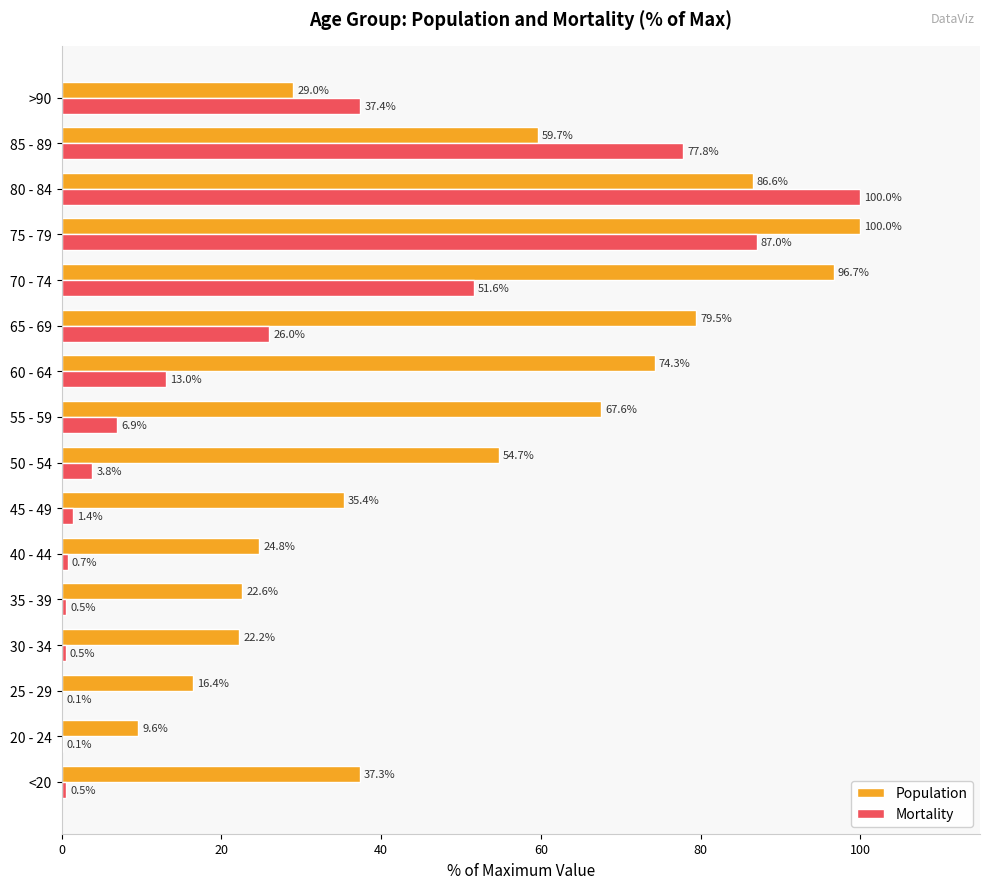

Is it true that Mortality equals 77.8 at 85 - 89?

True